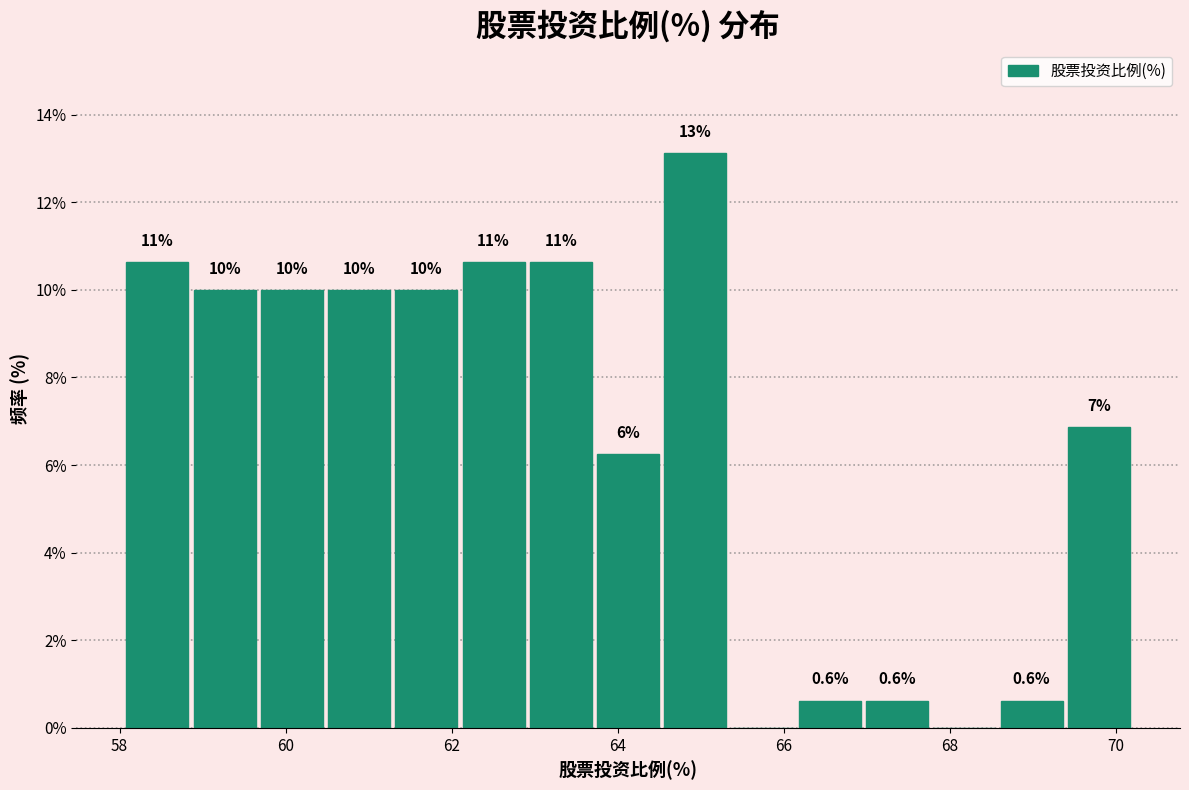

Which range on the x-axis has the tallest bar?

64.6 to 65.4